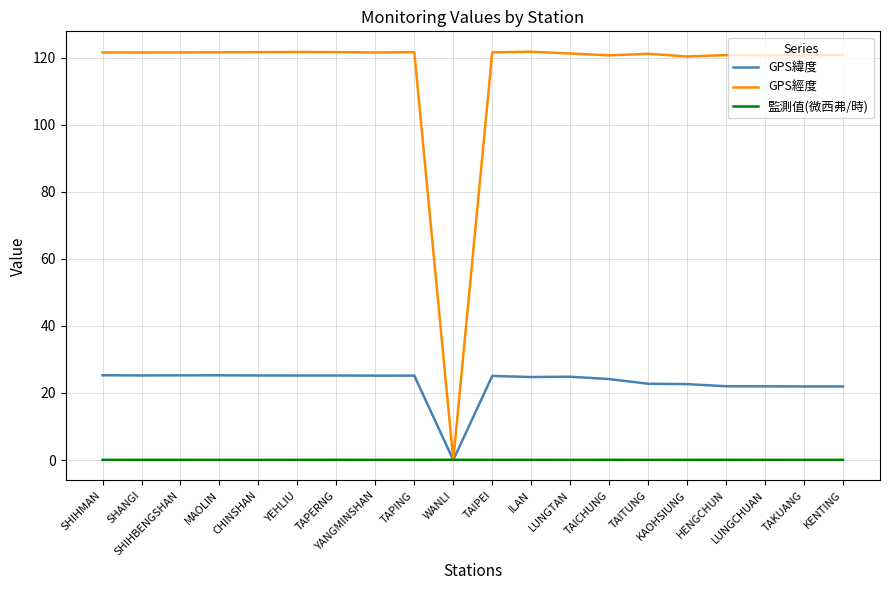

What is the difference between the maximum and minimum values in the GPS經度 series?

121.8